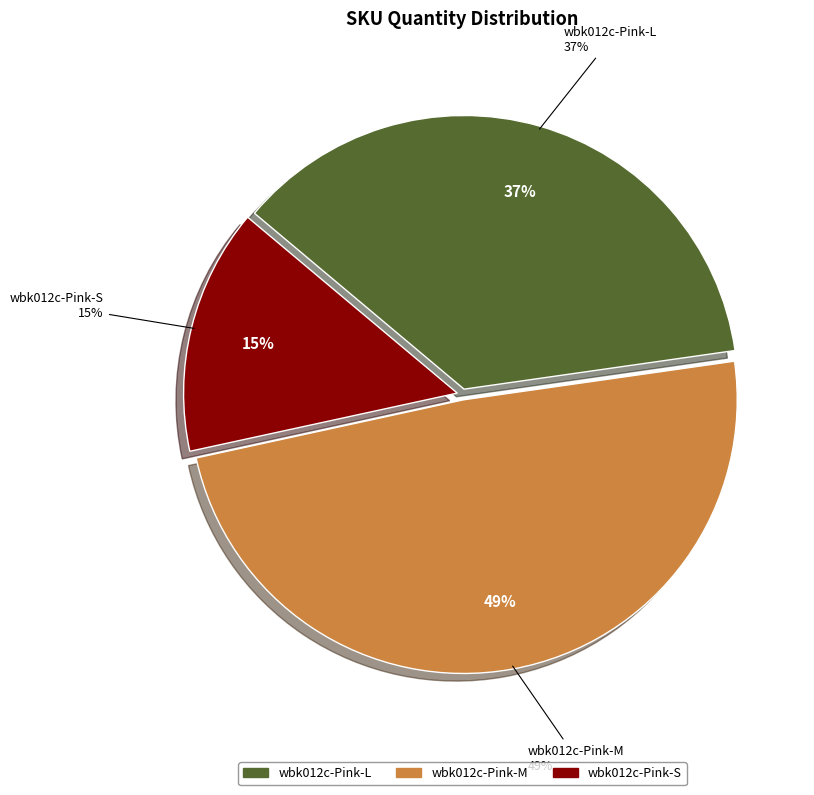

Does wbk012c-Pink-S represent more than half of the total?

No